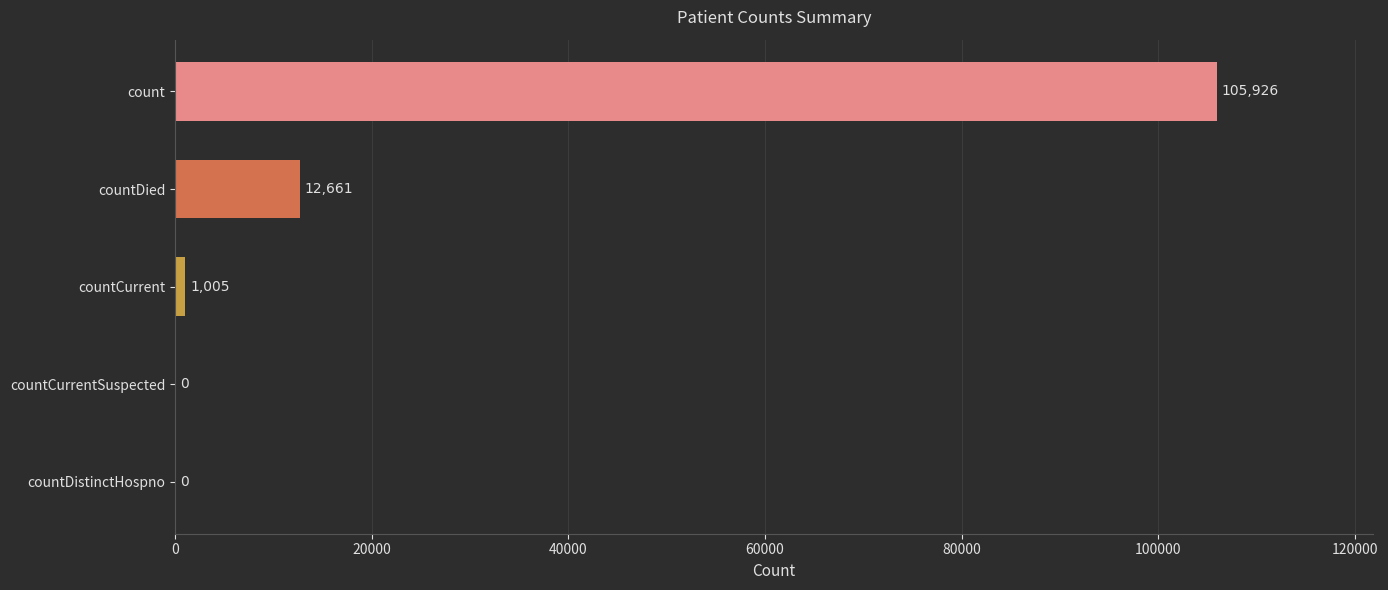

Is it true that the value at count is 33836?

False